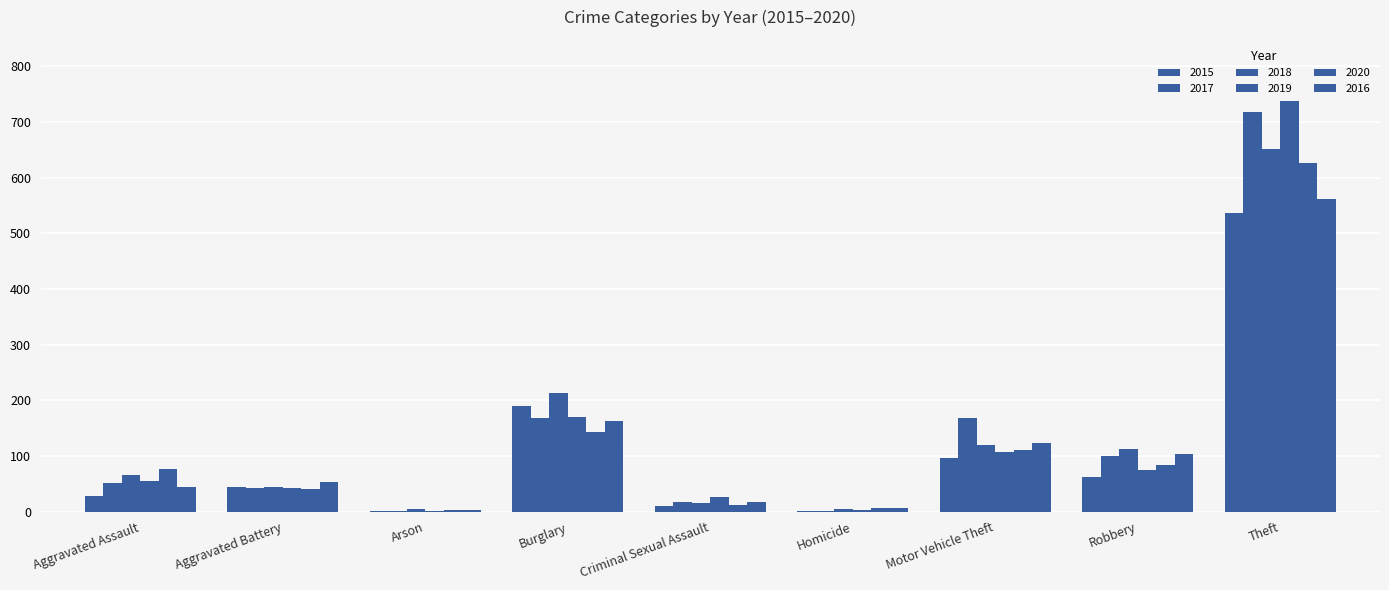

List the labels in order of 2019 value, largest first.

Theft, Burglary, Motor Vehicle Theft, Robbery, Aggravated Assault, Aggravated Battery, Criminal Sexual Assault, Homicide, Arson